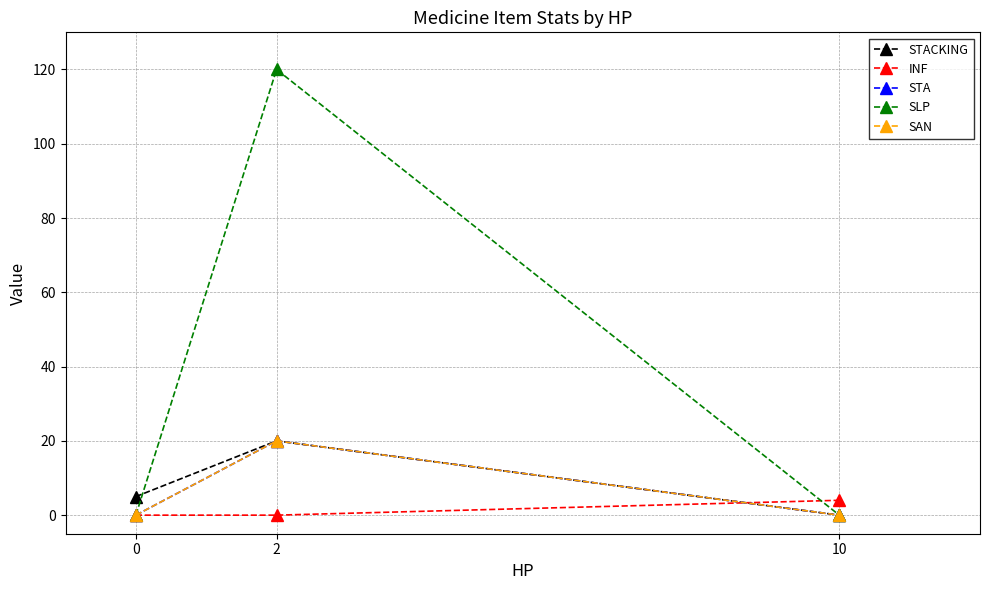

Is this an area chart (filled region under the line)?

No